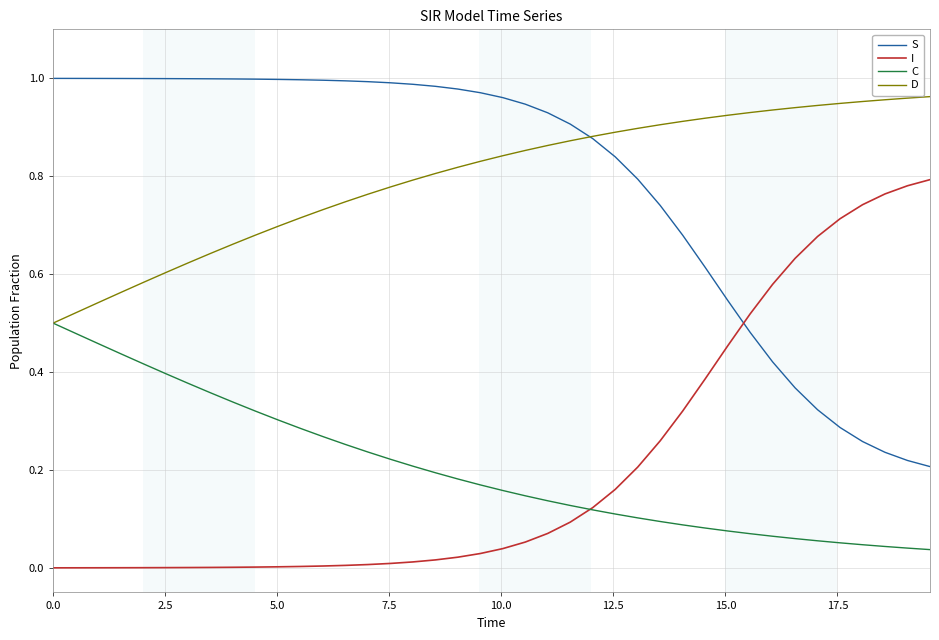

True or false: C and S intersect in this chart.

False